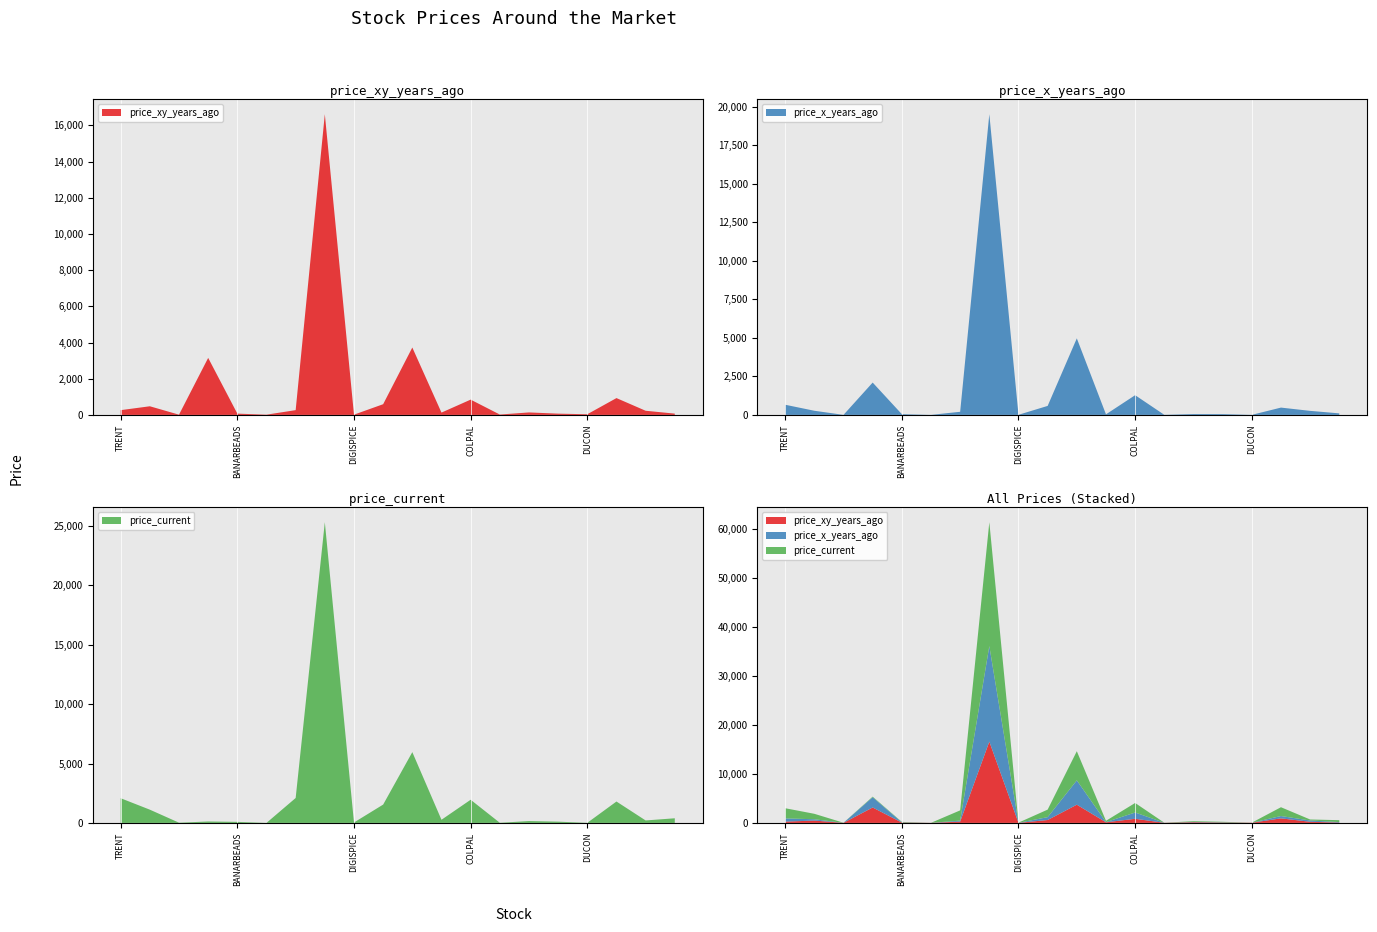

Reading left to right, what are all the values shown in this chart?

price_xy_years_ago: TRENT=262.4	FINCABLES=477.0	SOMATEX=12.5	SELMC=3150.0	BANARBEADS=70.5	ROLLT=13.8	POWERMECH=263.3	SHREECEM=16614.5	DIGISPICE=13.5	M&M=590.9	GILLETTE=3723.4	NAHARSPING=127.8	COLPAL=843.6	AKSHOPTFBR=21.0	ACLGATI=136.2	IITL=69.2	DUCON=36.3	ECLERX=929.2	RALLIS=229.2	WELCORP=70.8
price_x_years_ago: TRENT=659.7	FINCABLES=269.2	SOMATEX=2.6	SELMC=2100.0	BANARBEADS=48.6	ROLLT=2.8	POWERMECH=201.9	SHREECEM=19525.6	DIGISPICE=7.8	M&M=583.6	GILLETTE=4970.0	NAHARSPING=36.7	COLPAL=1280.1	AKSHOPTFBR=5.8	ACLGATI=57.0	IITL=53.0	DUCON=3.5	ECLERX=474.6	RALLIS=262.5	WELCORP=99.2
price_current: TRENT=2078.7	FINCABLES=1114.6	SOMATEX=18.9	SELMC=118.6	BANARBEADS=86.9	ROLLT=1.1	POWERMECH=2097.7	SHREECEM=25324.2	DIGISPICE=35.0	M&M=1543.0	GILLETTE=5960.6	NAHARSPING=264.5	COLPAL=1950.2	AKSHOPTFBR=11.8	ACLGATI=154.2	IITL=105.0	DUCON=7.2	ECLERX=1801.1	RALLIS=207.3	WELCORP=390.0